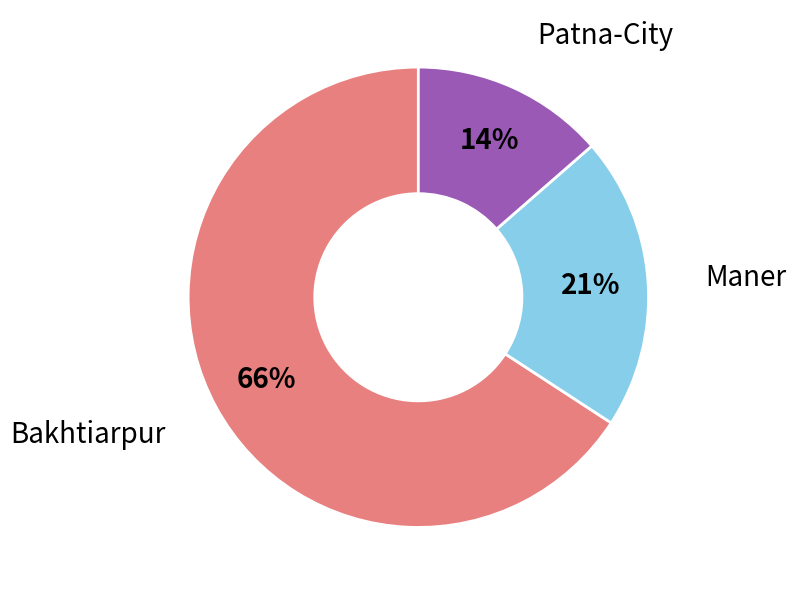

Does any single category account for the majority?

Yes